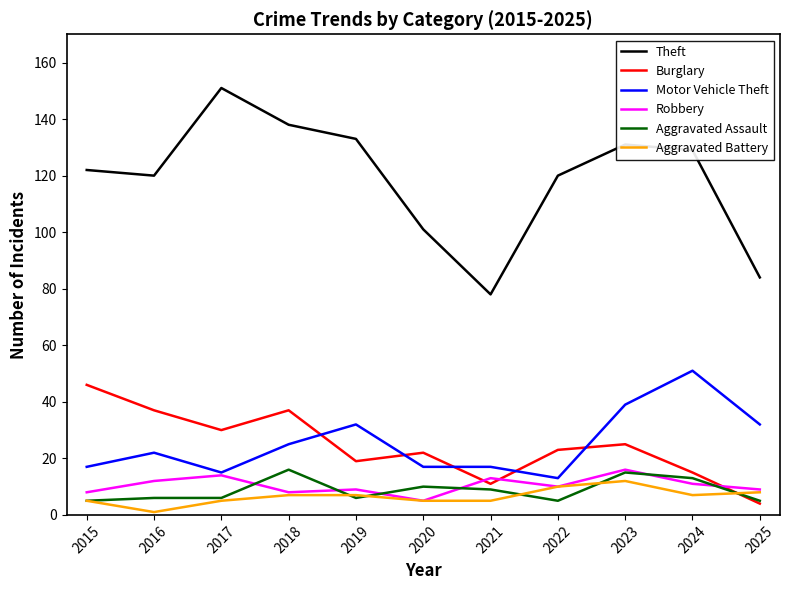

What is the sum of the Theft values at 2020 and 2021?

179